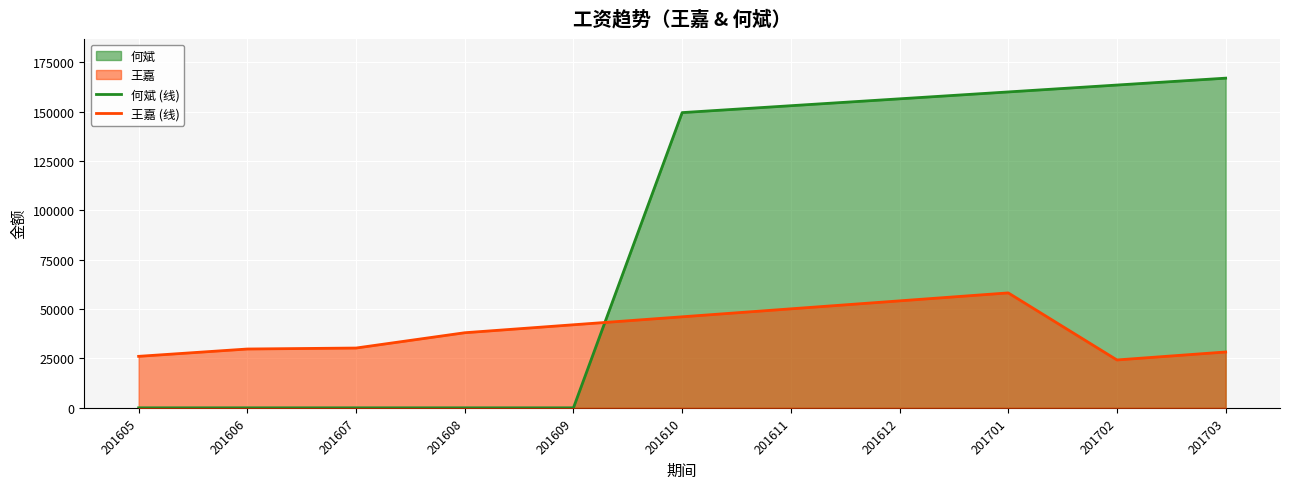

Which series has the widest spread of values?

何斌 (线)